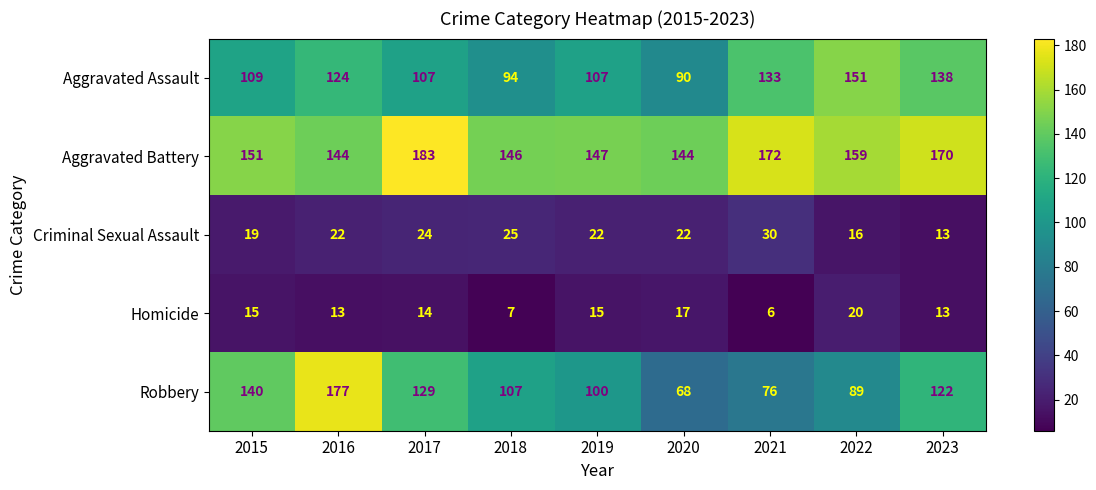

How many distinct data groups are displayed?

5